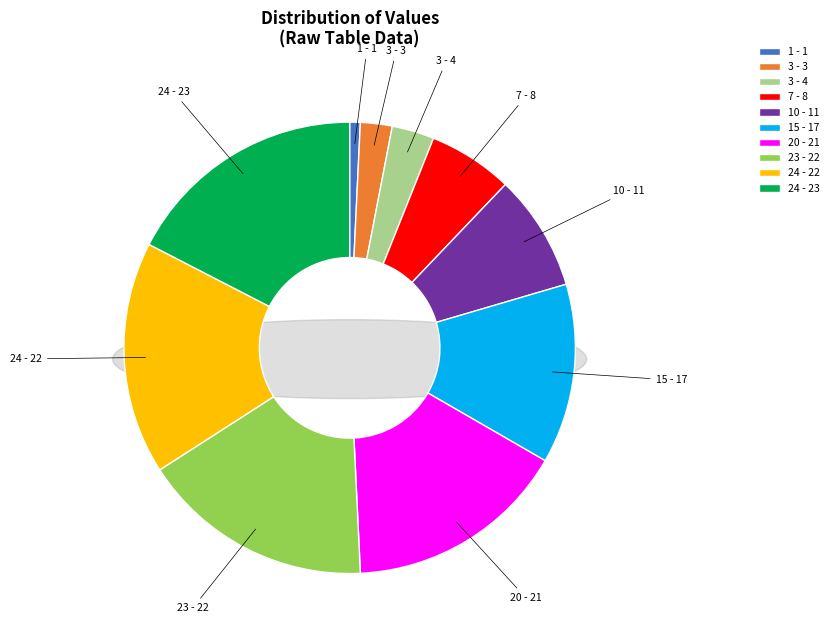

Do 7 and 1 together represent more than half of the pie?

No